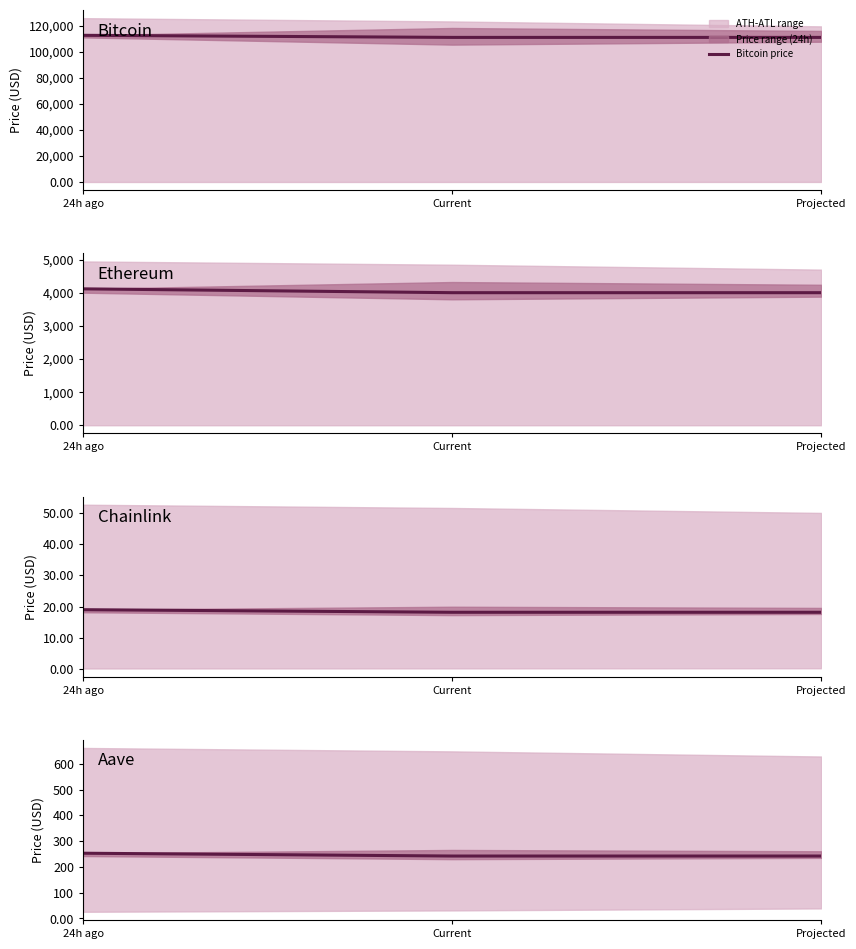

Which series has the largest total across all categories?

Bitcoin price